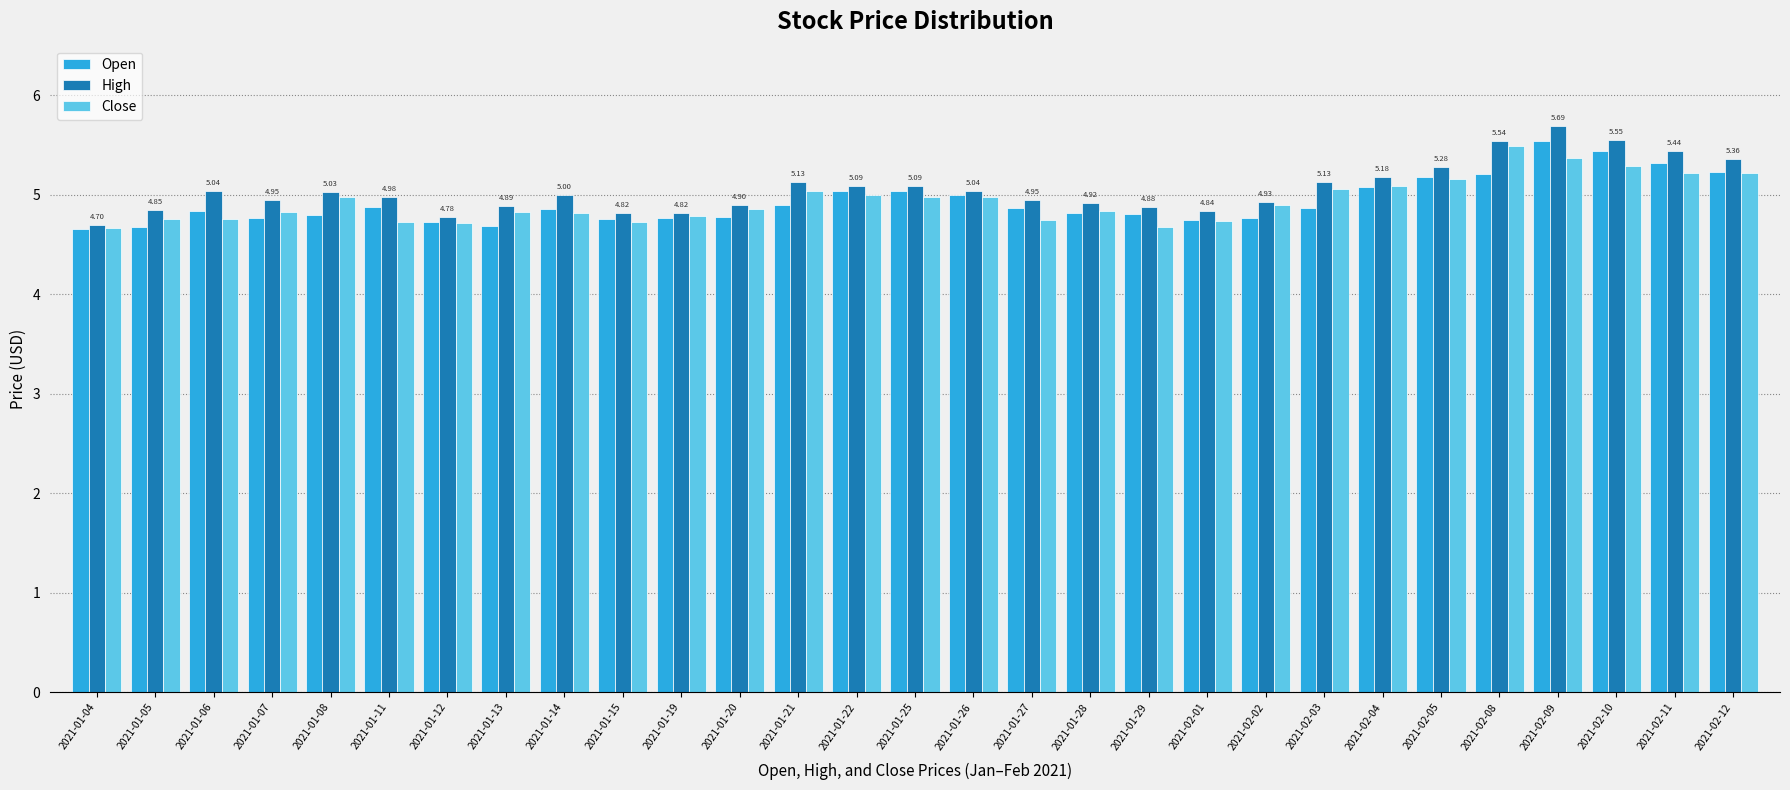

What is the label of the 2nd bar from the right?

2021-02-11